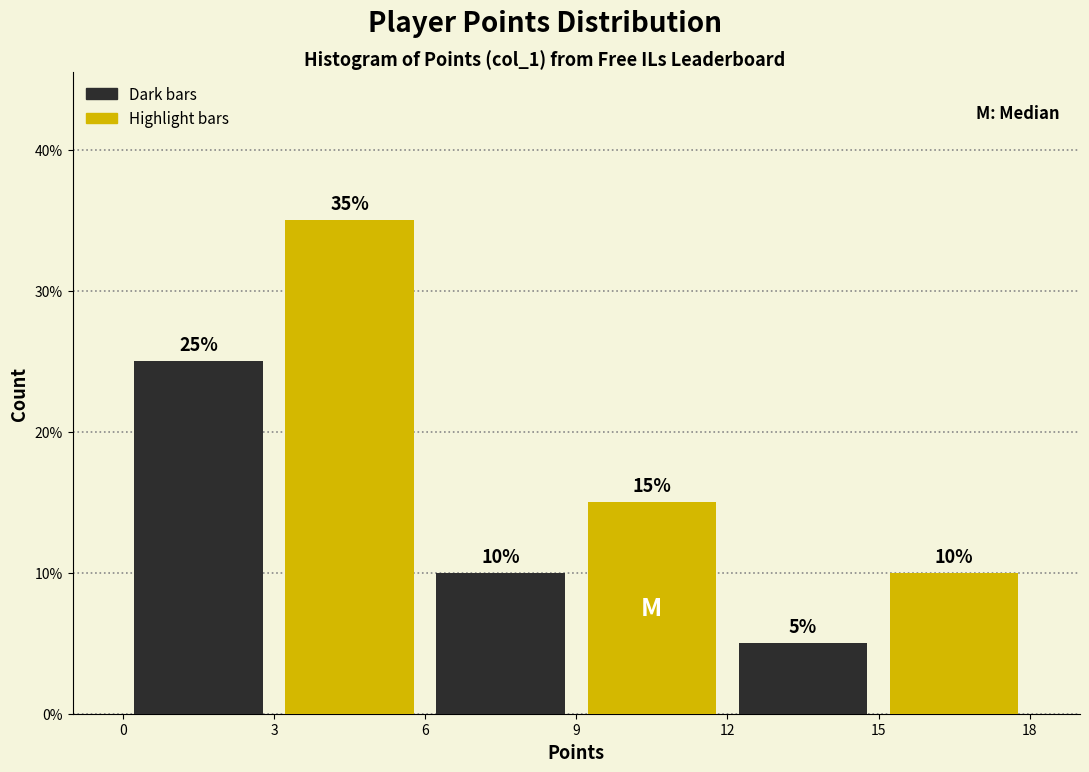

What is the height of the bar covering 3 to 6 on the x-axis?

35